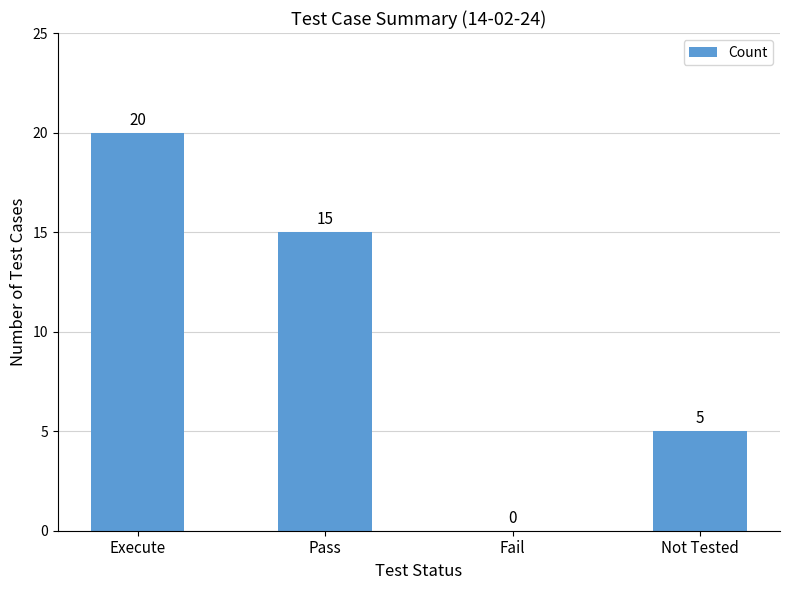

Count the values in the range 5 to 20.

3